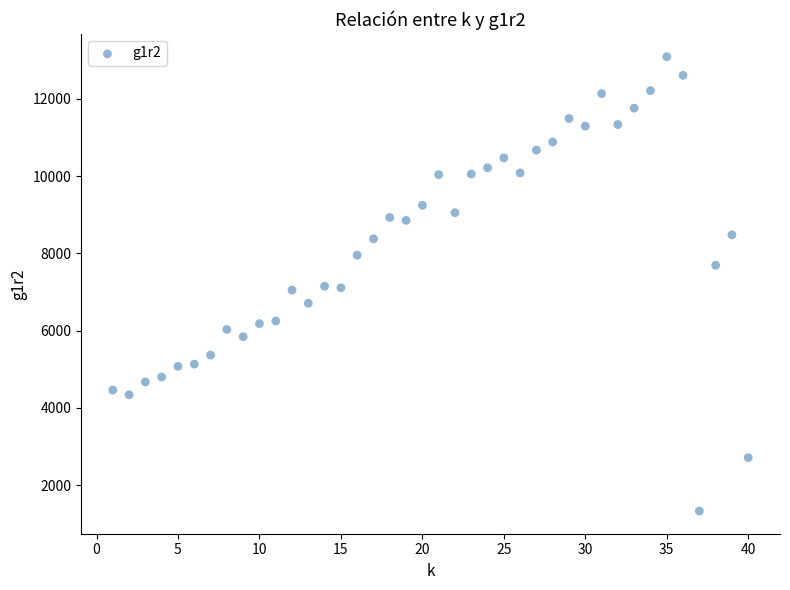

What is the range of X values (max minus min)?

39